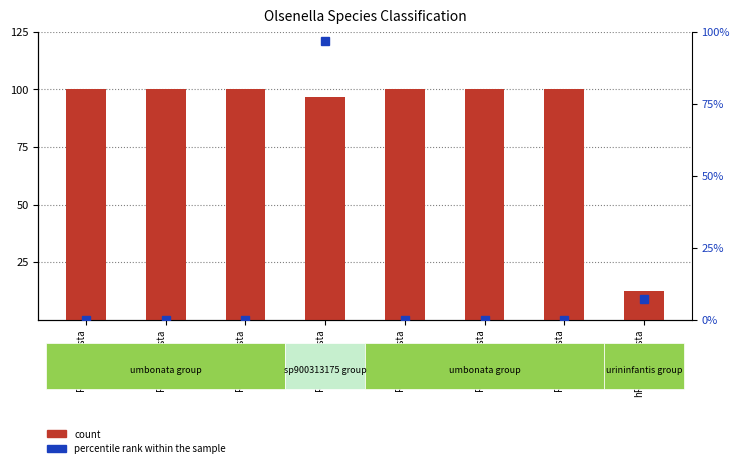

At how many categories does at least one series exceed 86?

7